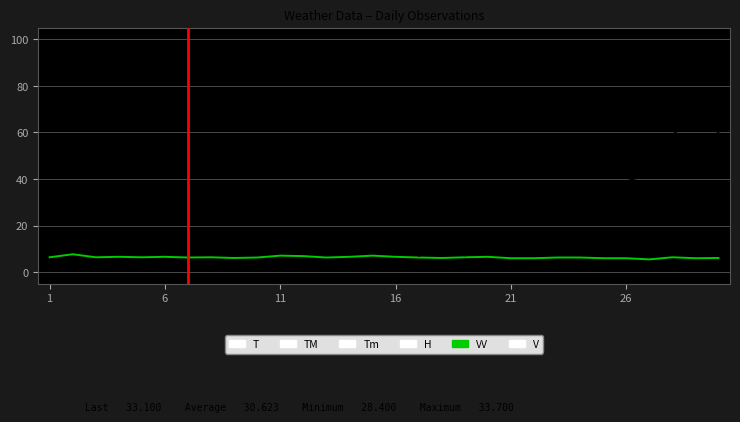

Reading left to right, transcribe all the data shown in this chart.

T: 29.3	29.2	29.2	29.6	30.3	31.2	31.0	30.8	30.2	30.2	30.7	31.3	30.9	29.6	29.8	30.5	28.4	29.8	30.3	30.4	28.9	29.6	29.9	30.2	31.6	32.3	33.3	33.7	33.4	33.1
TM: 36.0	35.4	34.8	35.3	36.2	37.5	38.0	36.6	36.4	35.0	36.0	37.4	36.5	35.4	34.6	35.4	36.2	33.8	35.5	34.6	34.4	34.7	36.2	35.6	38.0	39.0	42.0	42.2	42.6	42.6
Tm: 24.5	25.0	24.9	24.8	25.5	26.2	26.4	27.4	26.5	26.8	26.3	26.9	27.4	26.9	26.3	26.4	24.6	24.2	26.3	26.8	25.0	24.5	25.0	25.2	25.5	26.6	28.0	27.6	28.5	28.0
H: 66.0	68.0	67.0	66.0	65.0	65.0	65.0	67.0	72.0	72.0	68.0	64.0	66.0	73.0	72.0	68.0	73.0	74.0	72.0	70.0	72.0	67.0	67.0	67.0	64.0	68.0	61.0	61.0	53.0	60.0
VV: 6.4	7.7	6.4	6.6	6.4	6.6	6.3	6.4	6.1	6.3	7.1	6.9	6.3	6.6	7.1	6.6	6.3	6.1	6.4	6.6	6.0	6.0	6.3	6.3	6.0	6.0	5.5	6.4	6.0	6.1
V: 10.9	12.8	11.3	11.5	12.6	13.9	11.7	14.8	12.0	11.7	14.1	12.0	14.8	11.1	10.2	15.7	7.0	10.2	7.2	9.3	7.2	7.8	8.9	7.8	10.9	9.4	12.8	12.0	9.1	15.9